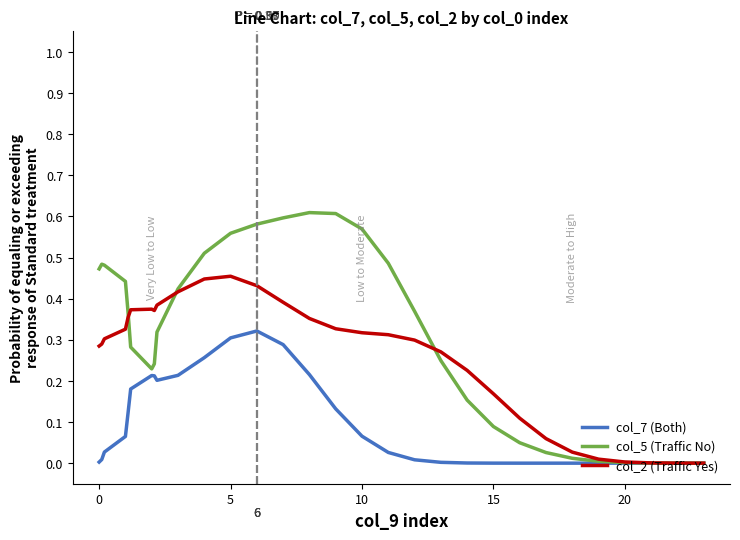

Which series has the largest total across all categories?

col_5 (Traffic No)